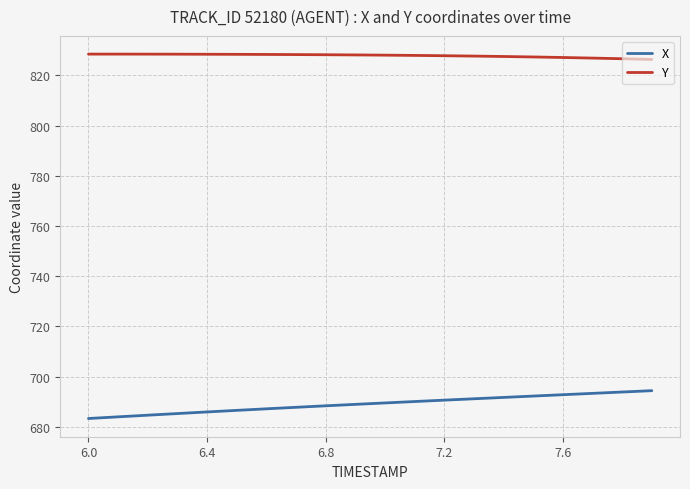

Does the chart display data point markers on the line(s)?

No